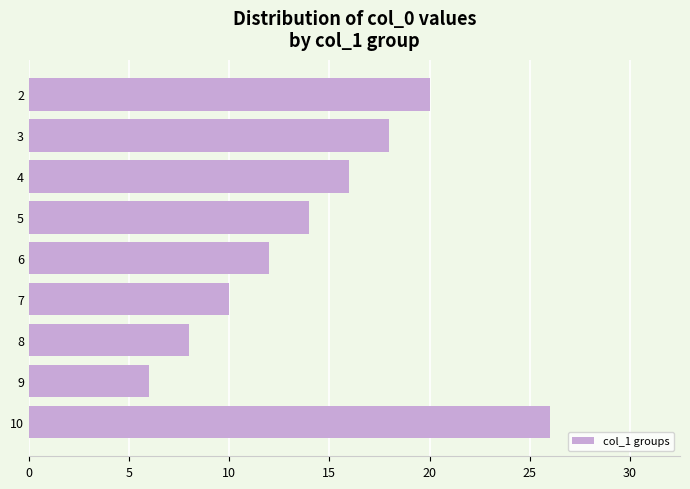

Is it true that the value at 5 is 14?

True